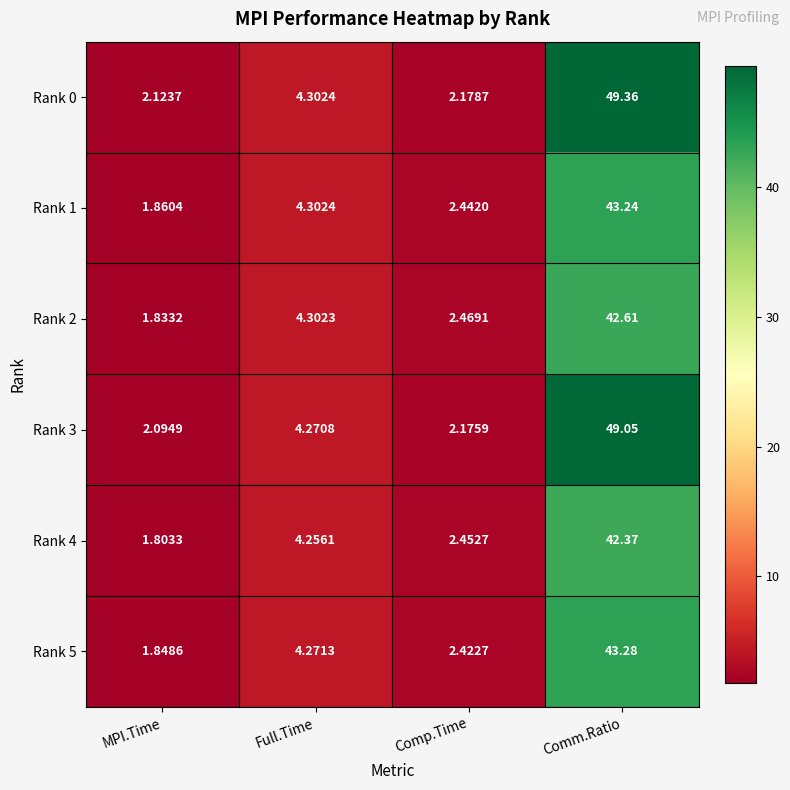

Which category has the highest value in the Rank 3 series?

Comm.Ratio